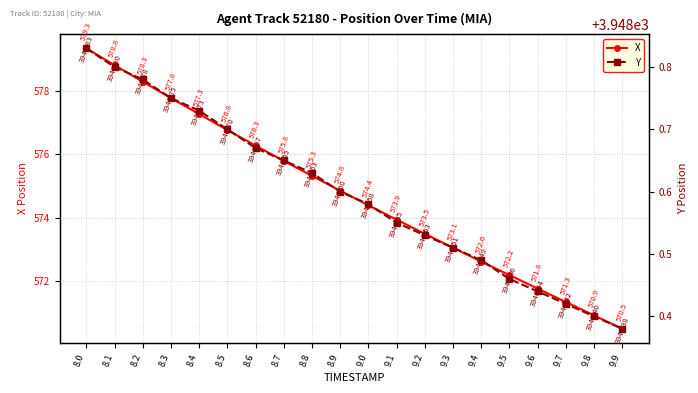

The value of Y at 9.4 is 6747.0. True or false?

False